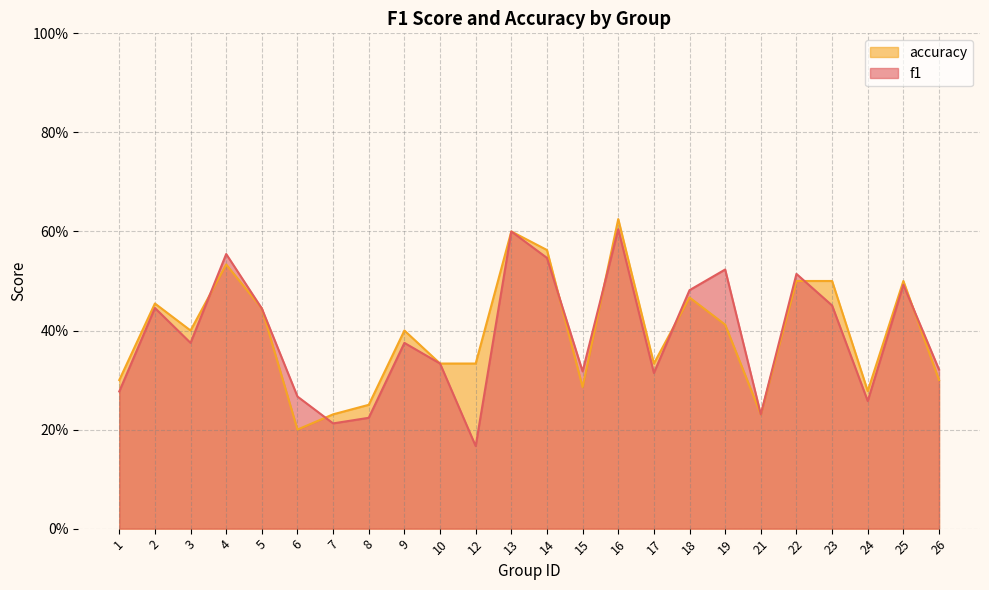

Rank the categories by accuracy value from lowest to highest.

6, 7, 21, 8, 24, 15, 1, 26, 10, 12, 17, 3, 9, 19, 5, 2, 18, 22, 23, 25, 4, 14, 13, 16